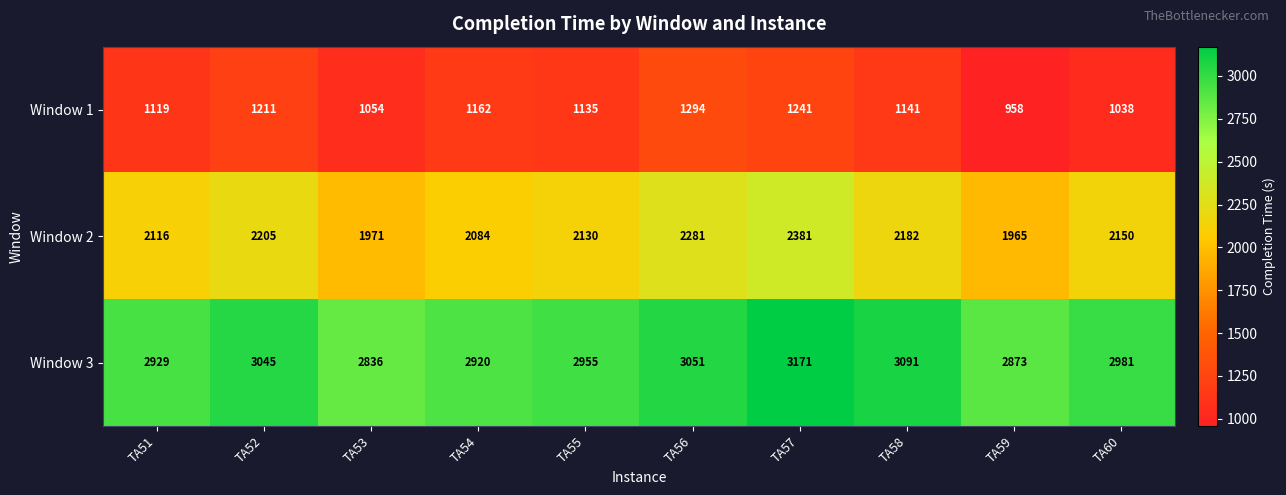

At which category does the chart reach its peak across all series?

TA57